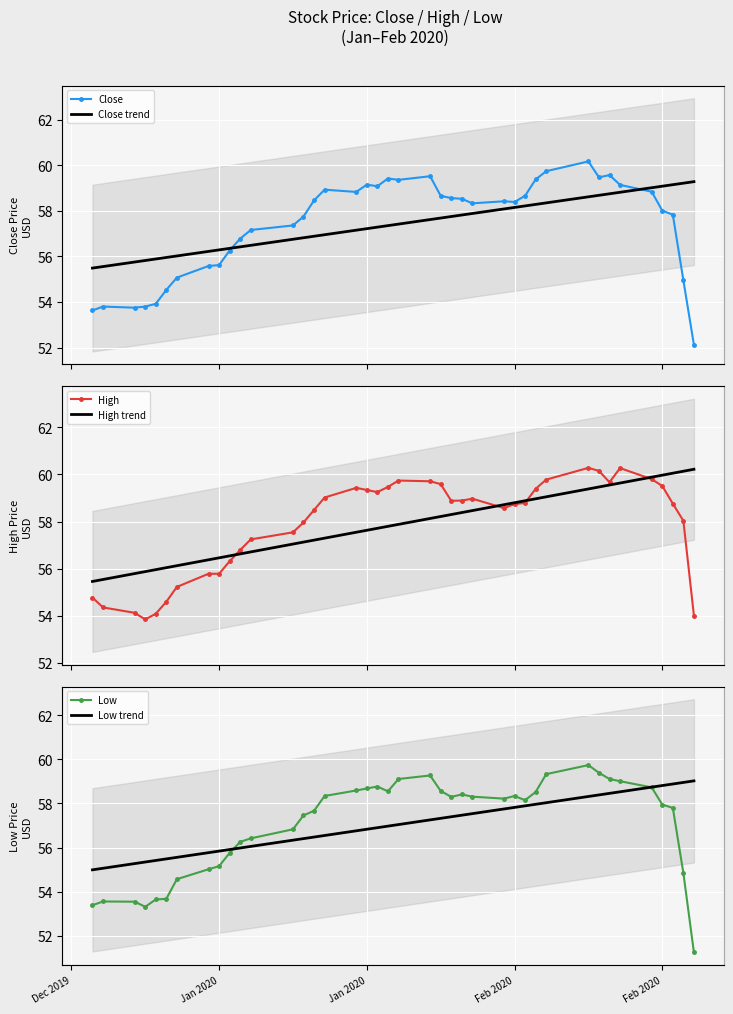

True or false: Close trend has more than 2 interior local peaks.

False